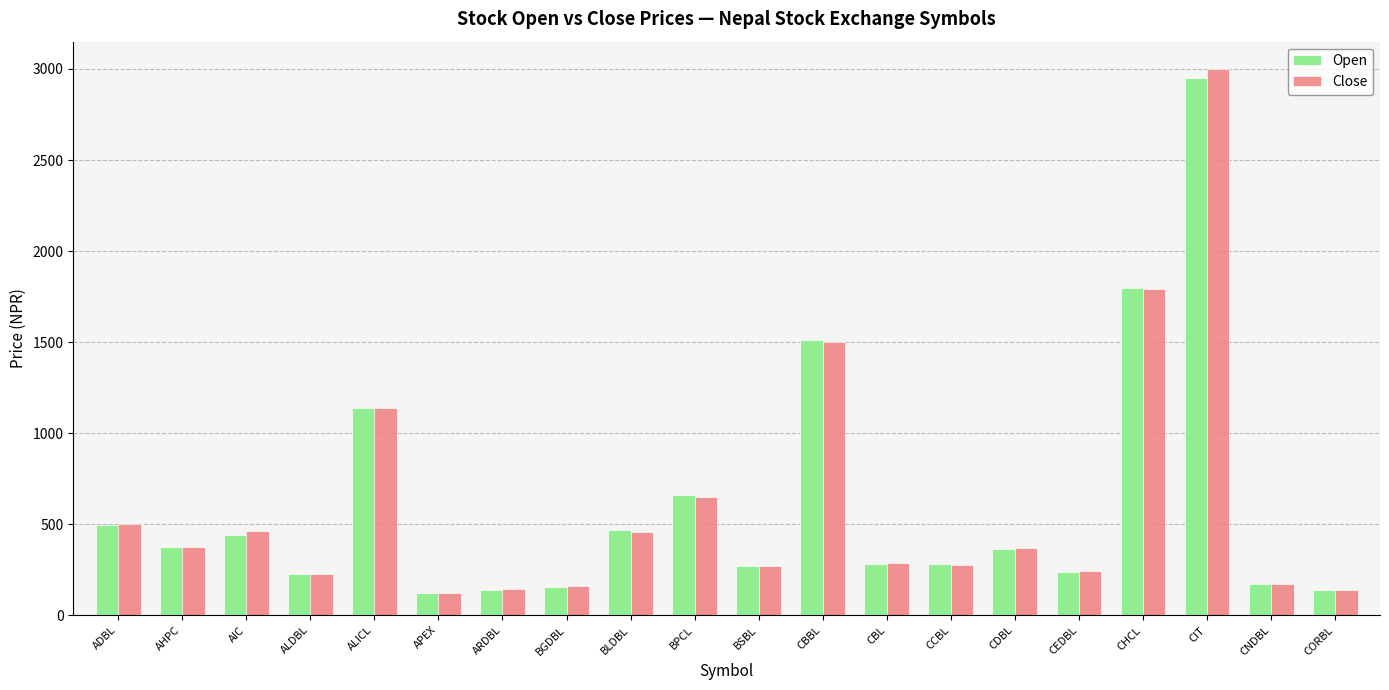

What is the total value across all series at CHCL?

3591